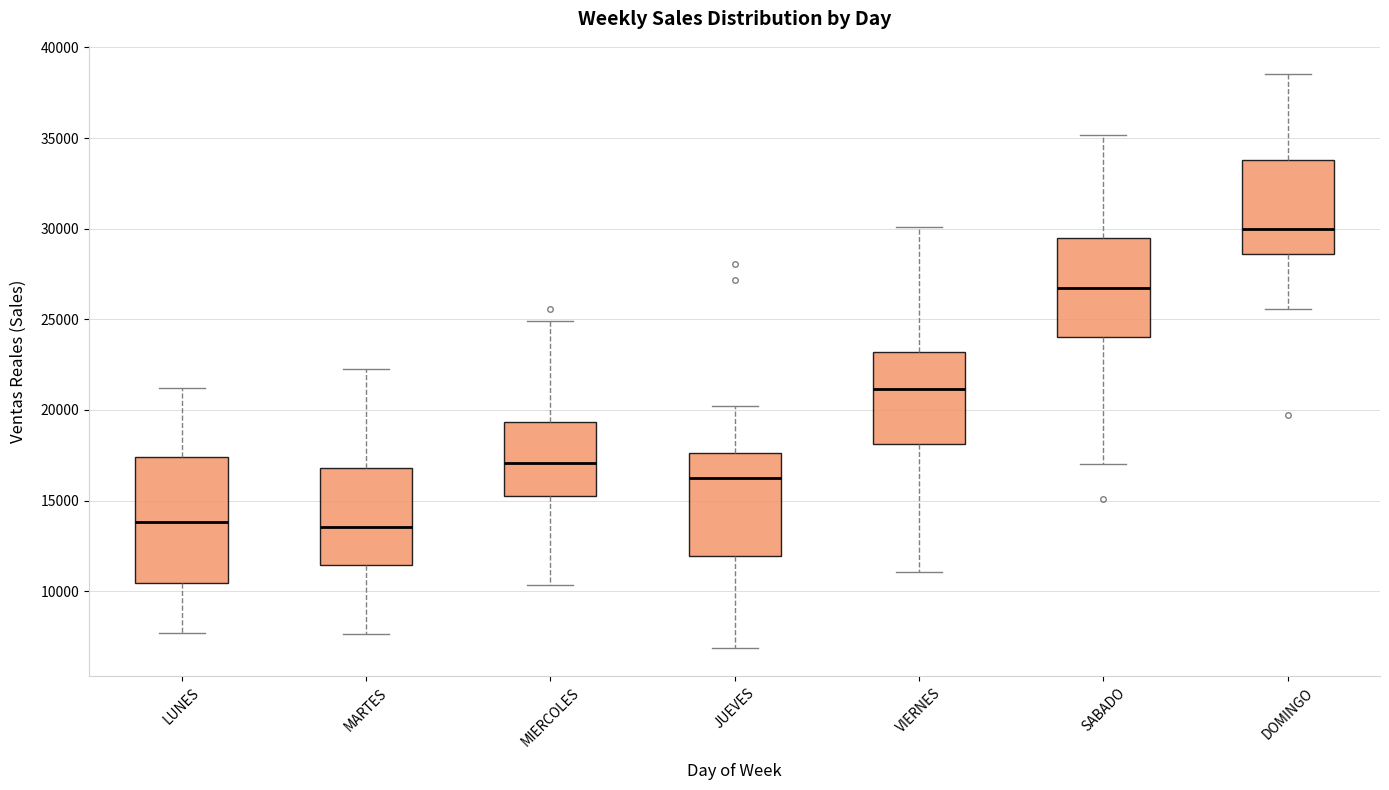

Reading left to right, read every box against the y-axis: the position of its median line, the range the box covers, and the ends of its whiskers. The values are not printed on the chart, so give them approximately, as read against the axis.

LUNES: median 14000, box 10500 to 17500, whiskers 7500 to 21000
MARTES: median 13500, box 11500 to 17000, whiskers 7500 to 22500
MIERCOLES: median 17000, box 15000 to 19500, whiskers 10500 to 25000
JUEVES: median 16500, box 12000 to 17500, whiskers 7000 to 20000
VIERNES: median 21000, box 18000 to 23000, whiskers 11000 to 30000
SABADO: median 26500, box 24000 to 29500, whiskers 17000 to 35000
DOMINGO: median 30000, box 28500 to 34000, whiskers 25500 to 38500